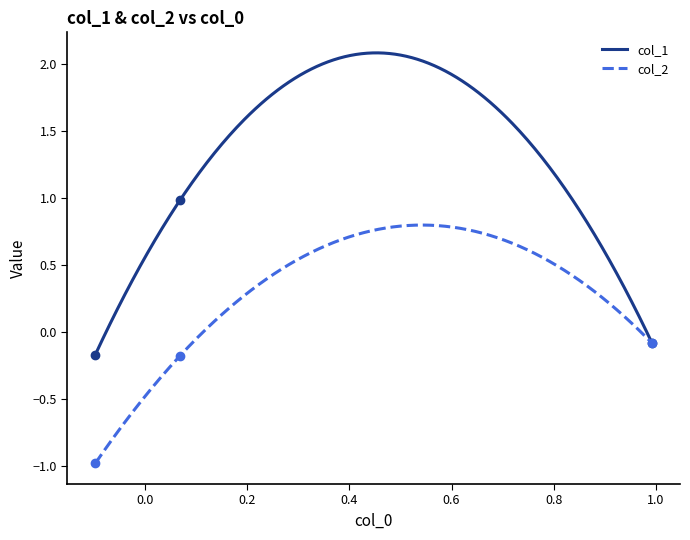

What is the value of the col_2 point at the 1st from the left?

-1.0